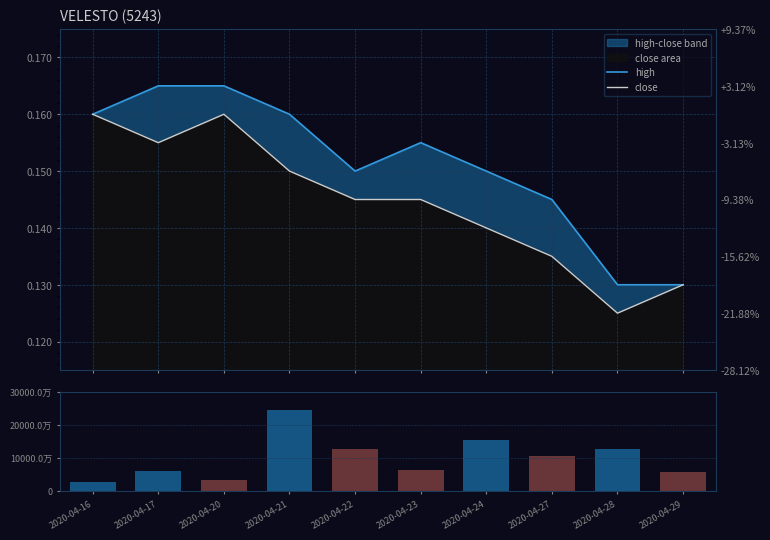

Is it true that close equals 0.1 at 2020-04-28?

True